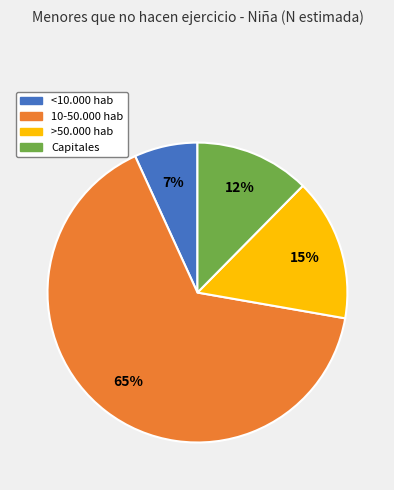

Count the number of slices in the pie.

4